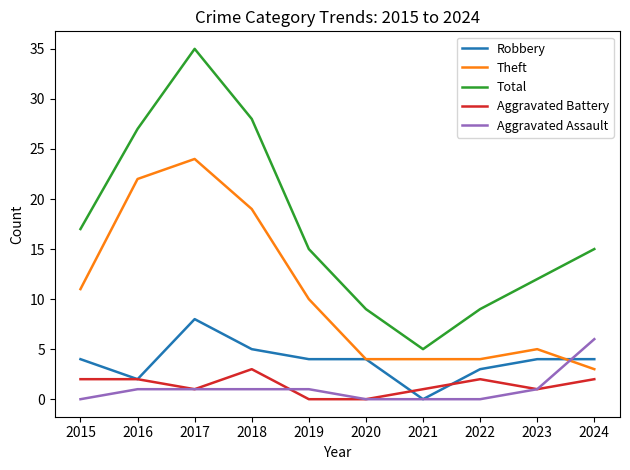

Which series has the largest total across all categories?

Total